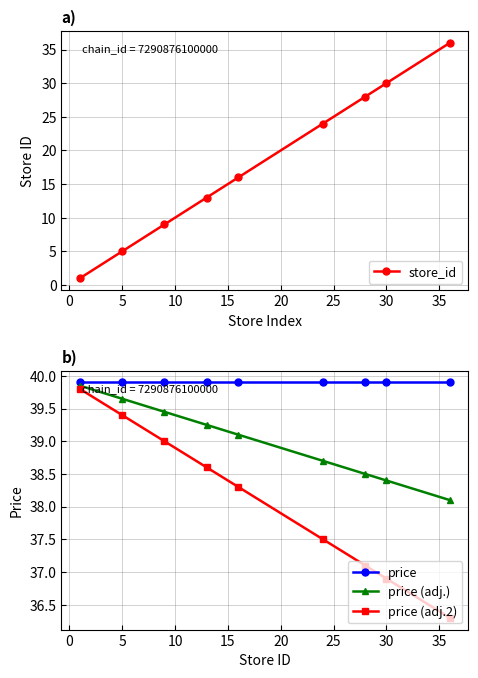

What are all the series names shown in the legend?

store_id, price, price (adj.), price (adj.2)